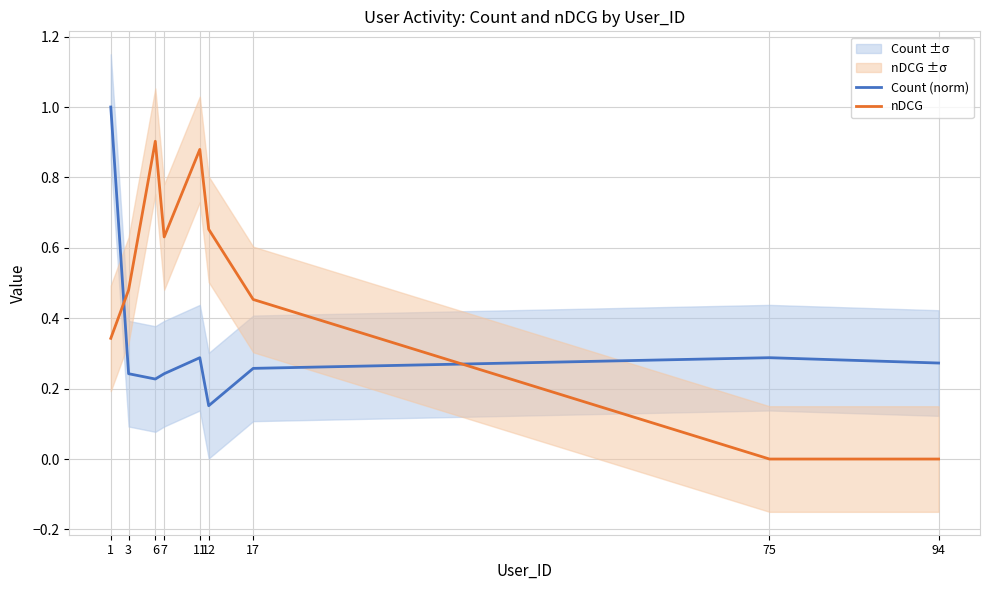

Is this an area chart (filled region under the line)?

No